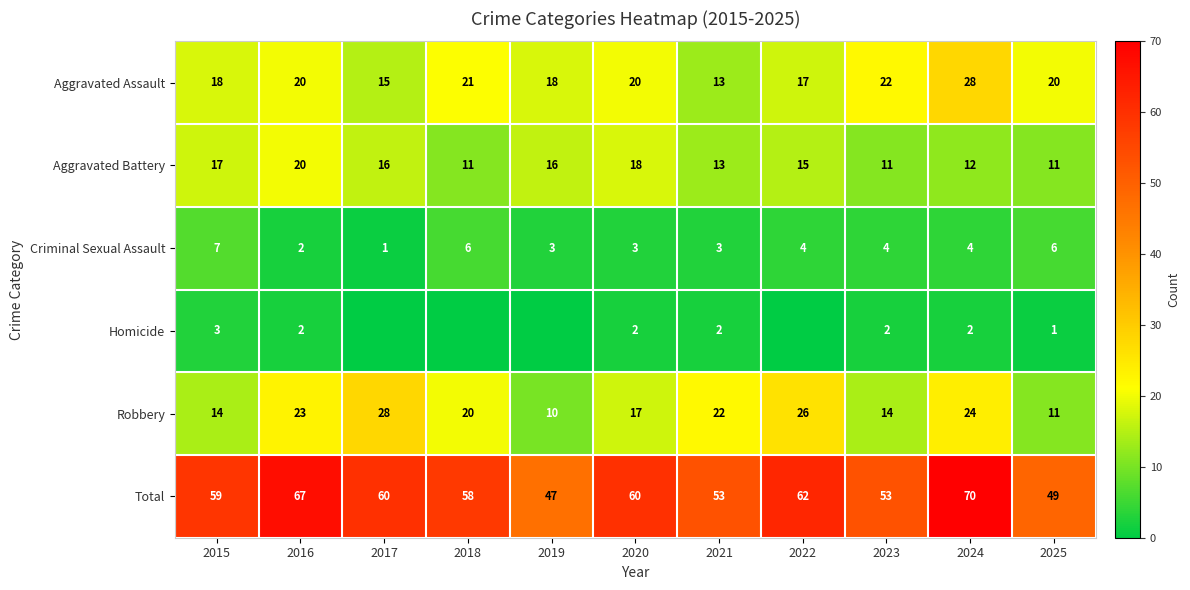

At how many categories does at least one series exceed 54?

7